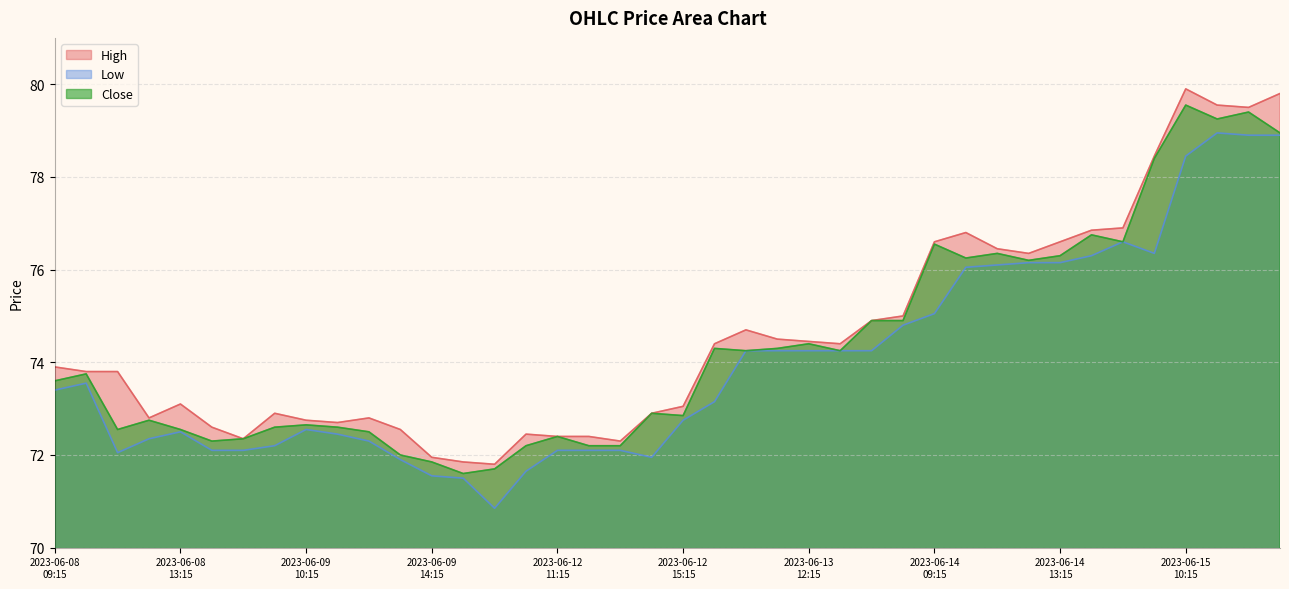

How many interior local valleys does the Close series have?

10